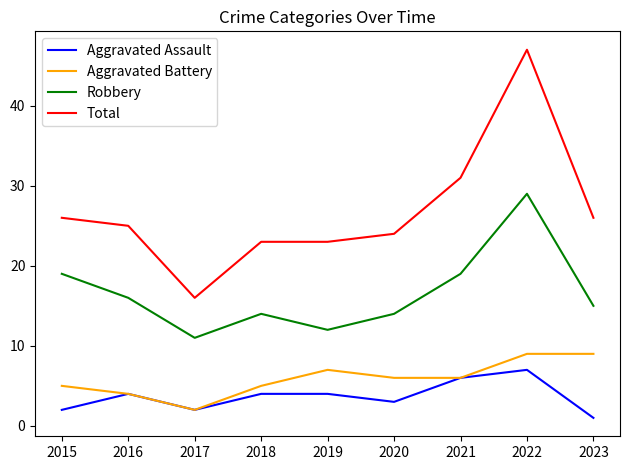

What is the difference between the second highest and minimum values in the Robbery series?

8